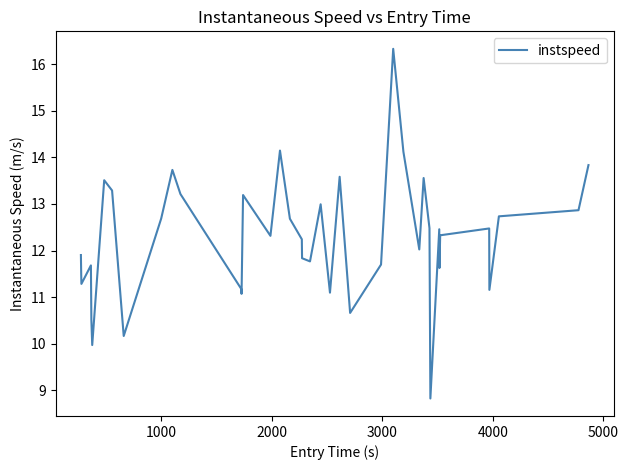

What is the difference between the maximum and minimum values?

7.5